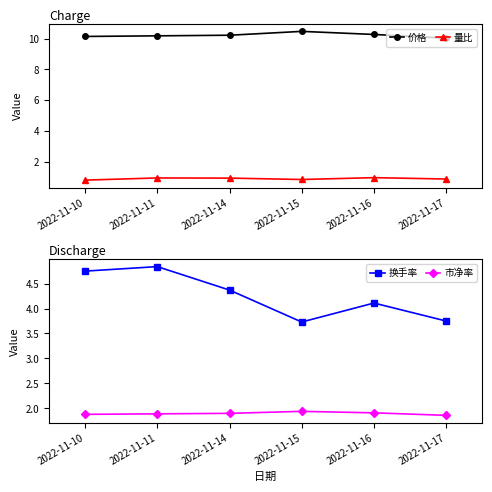

What is the difference between the maximum and minimum values in the 市净率 series?

0.1